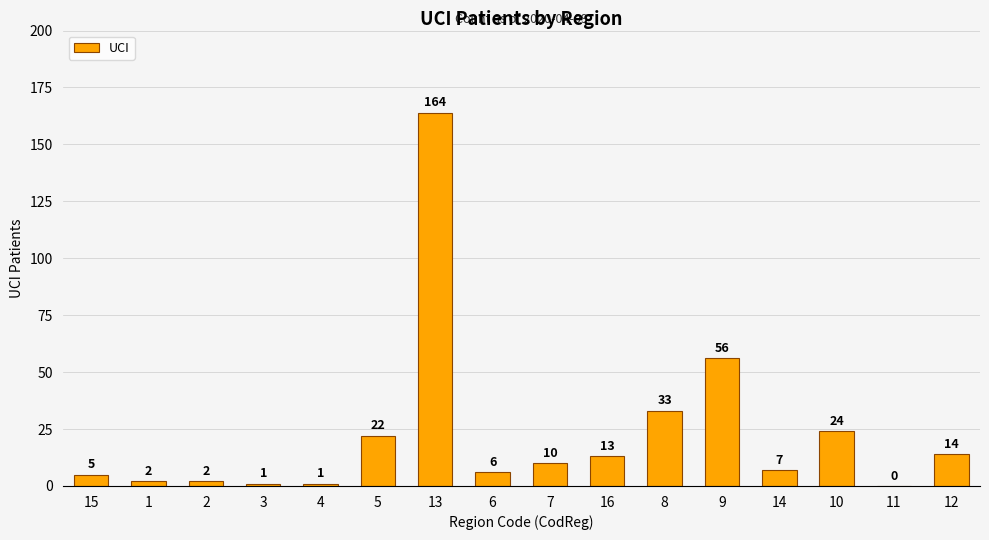

What is the maximum value shown in the chart?

164